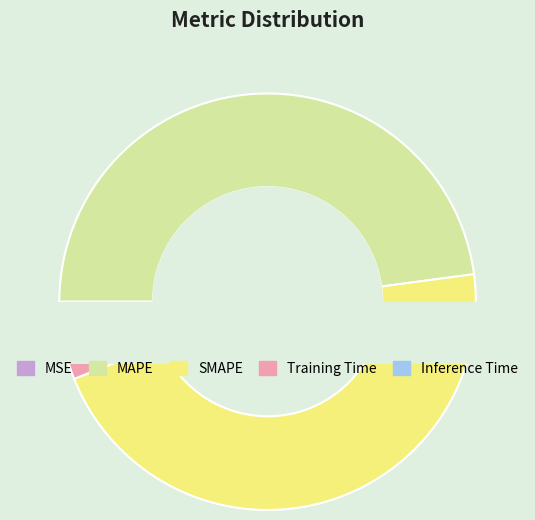

Is it true that MAPE is 48% of the pie?

True